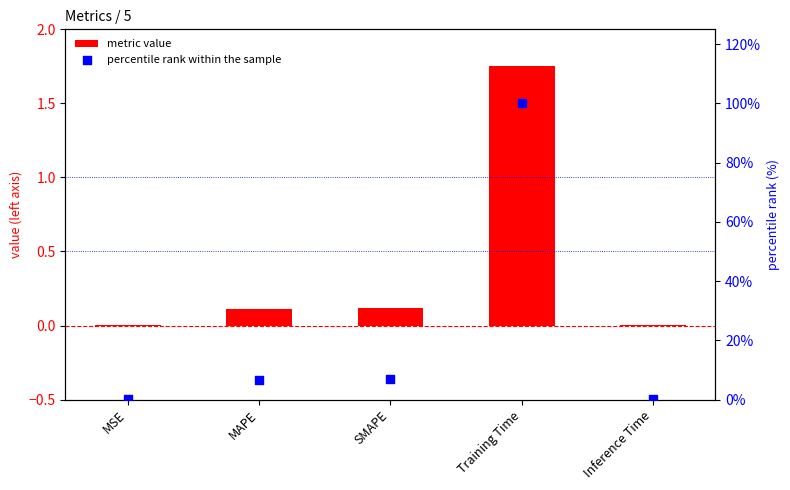

At how many categories does at least one series exceed 84?

1